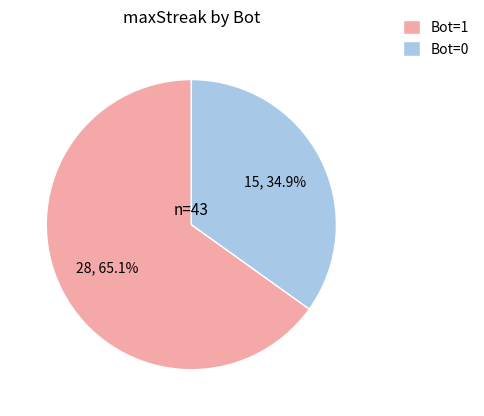

Between Bot=0 and Bot=1, which is larger?

Bot=1